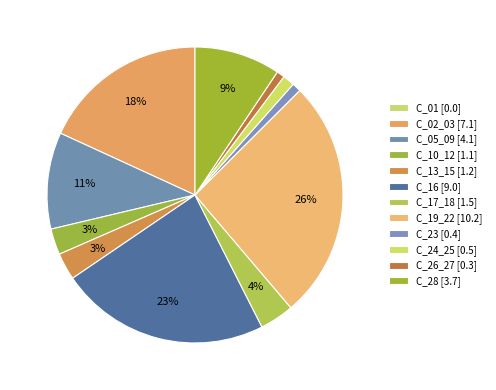

Count the number of slices in the pie.

12